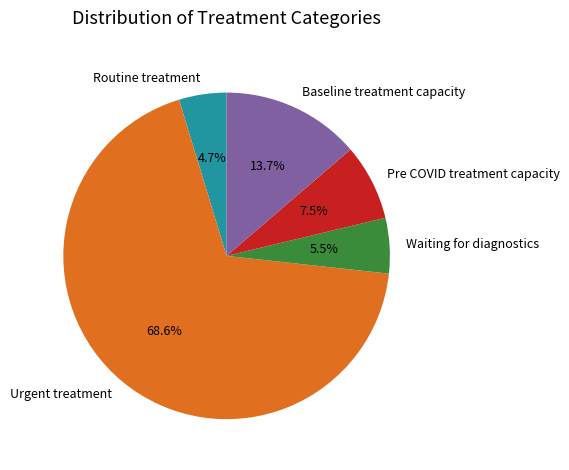

To the nearest percent, what is the combined percentage of Baseline treatment capacity and Waiting for diagnostics?

19%